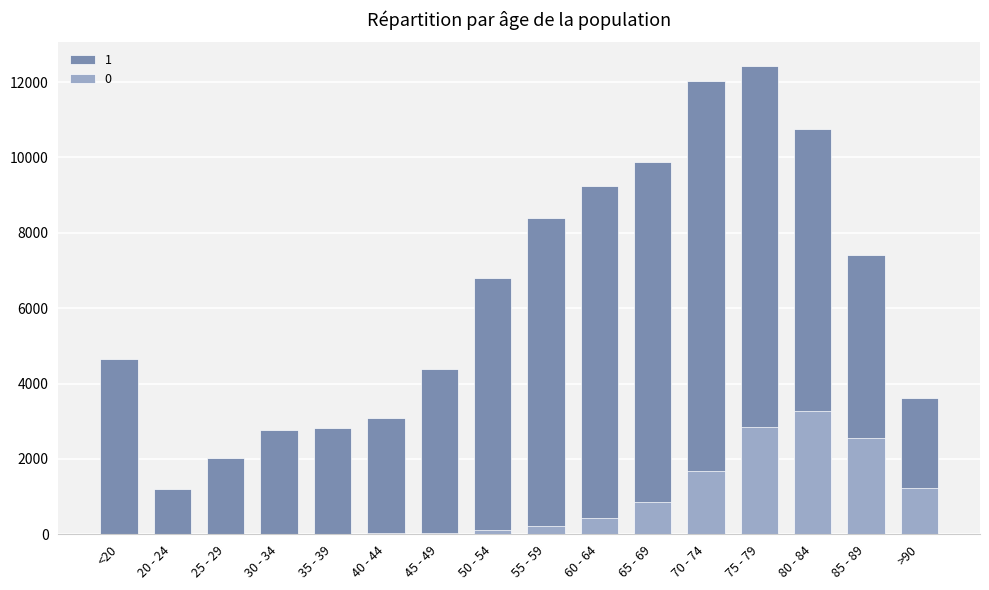

What is the label of the 7th bar from the right?

60 - 64